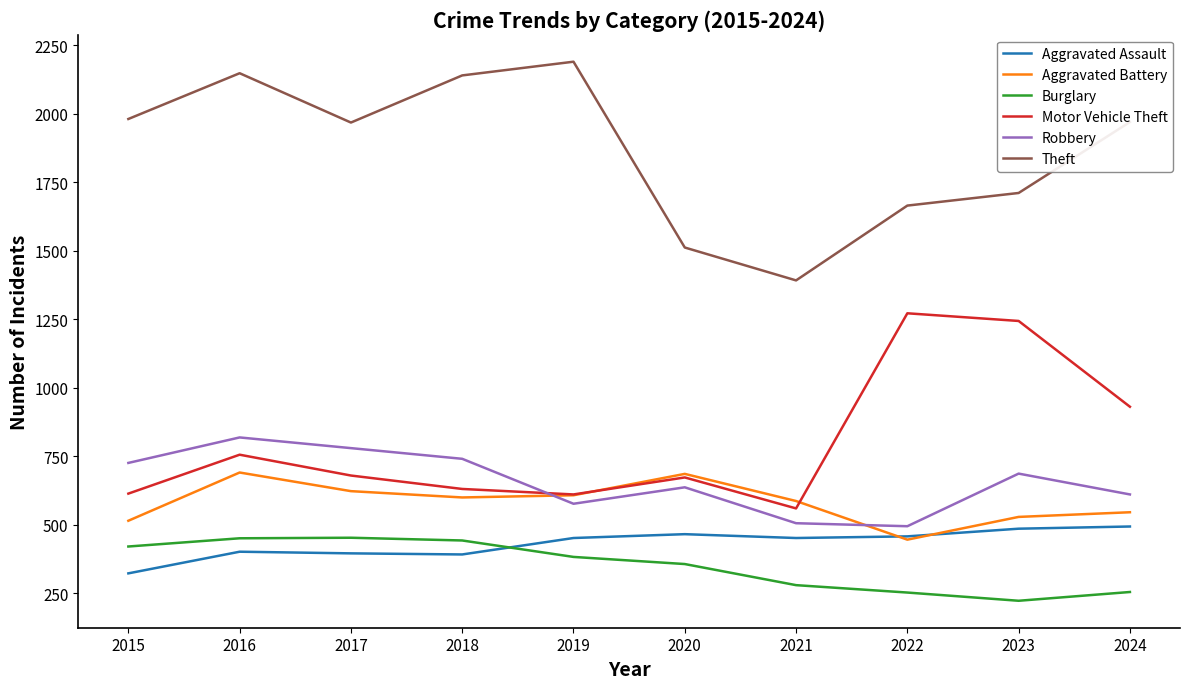

What is the spread (max minus min) of values at 2024?

1715